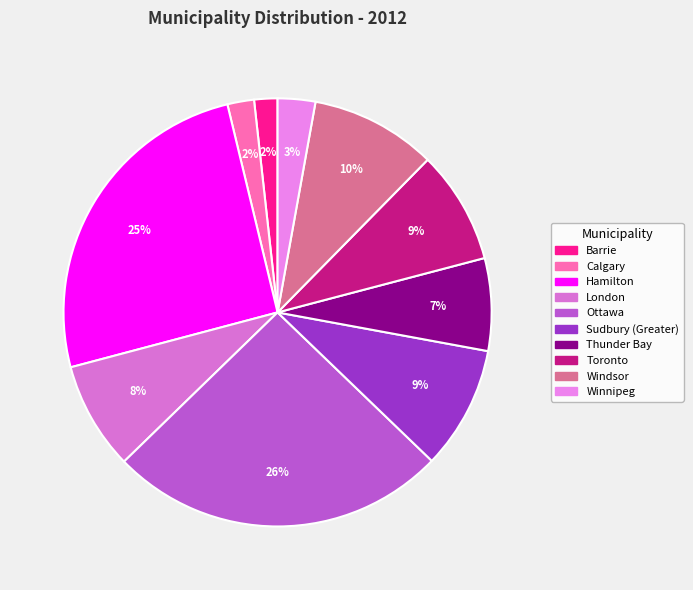

Is it true that Winnipeg is 3% of the pie?

True